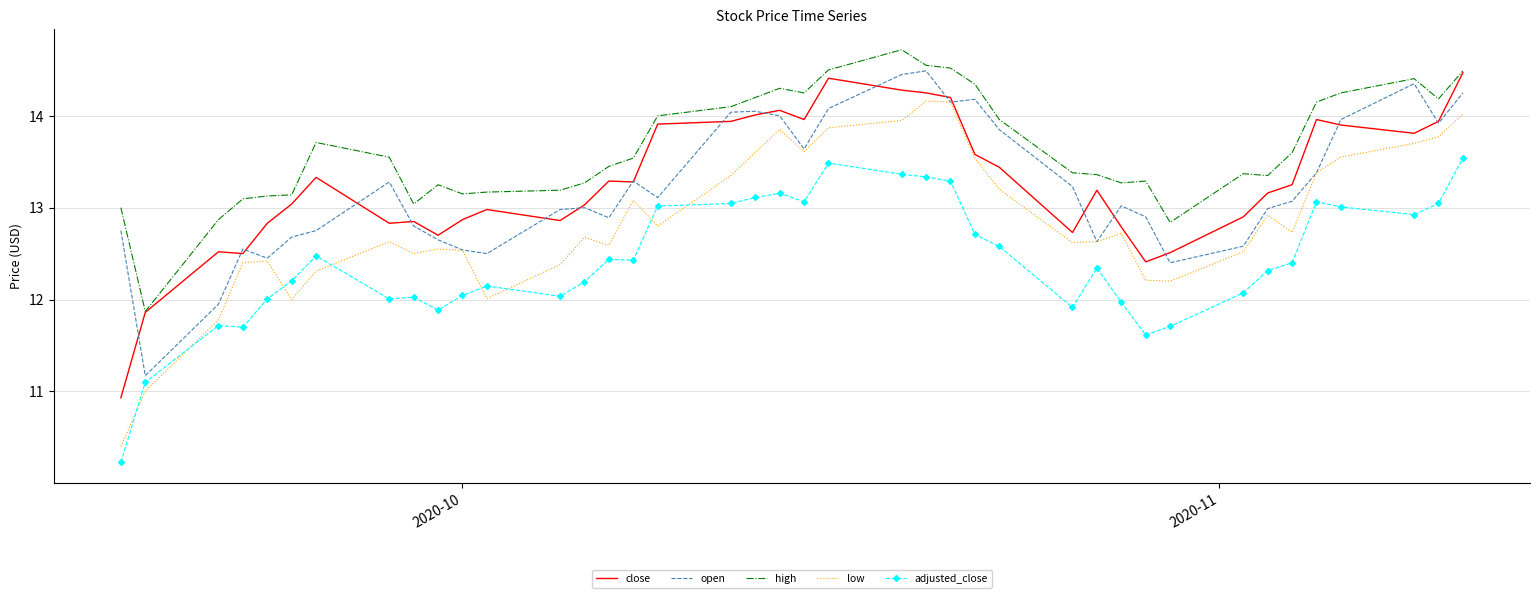

What is the highest value of the close series?

14.5